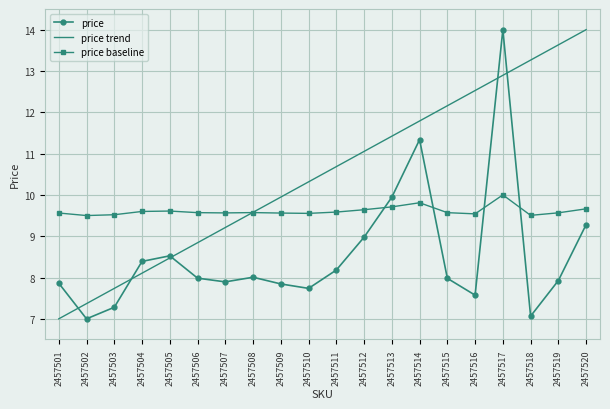

What is the spread (max minus min) of values at 2457503?

2.2